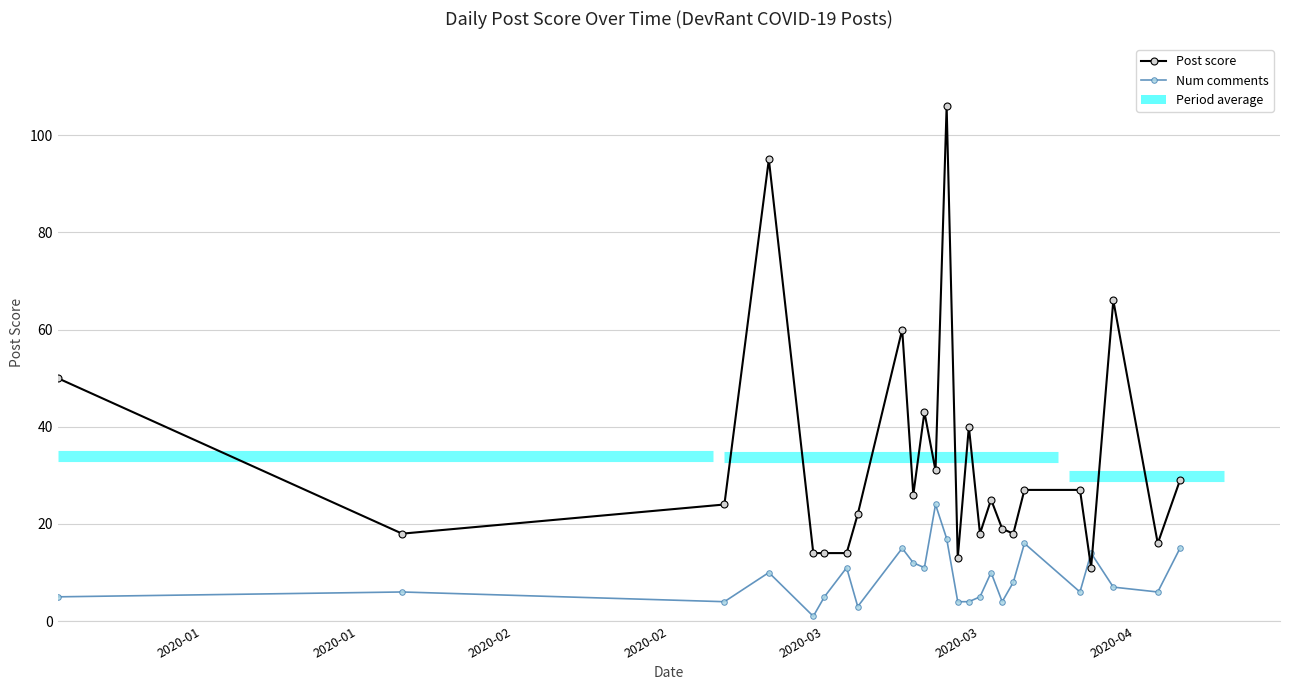

The value of Post score at 17 is 28. True or false?

False